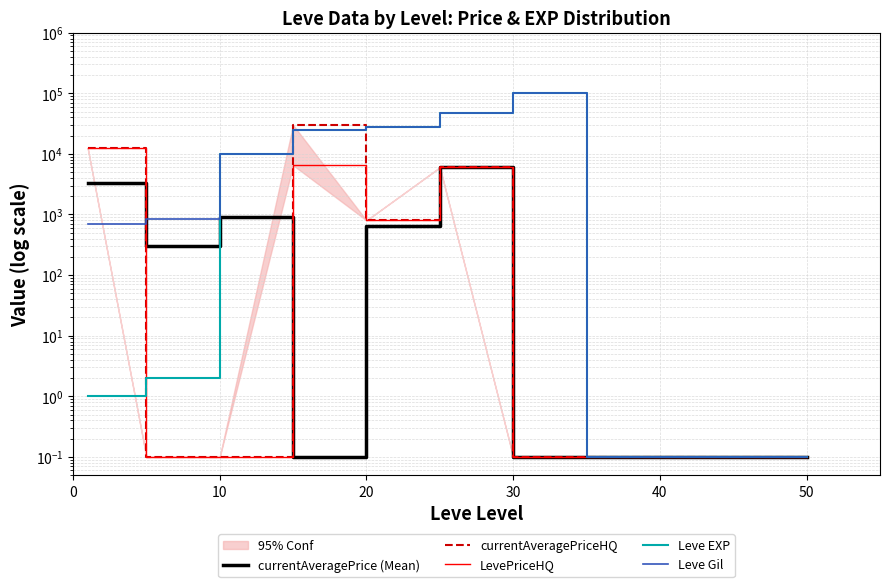

True or false: Leve EXP has more than 1 interior local peaks.

False